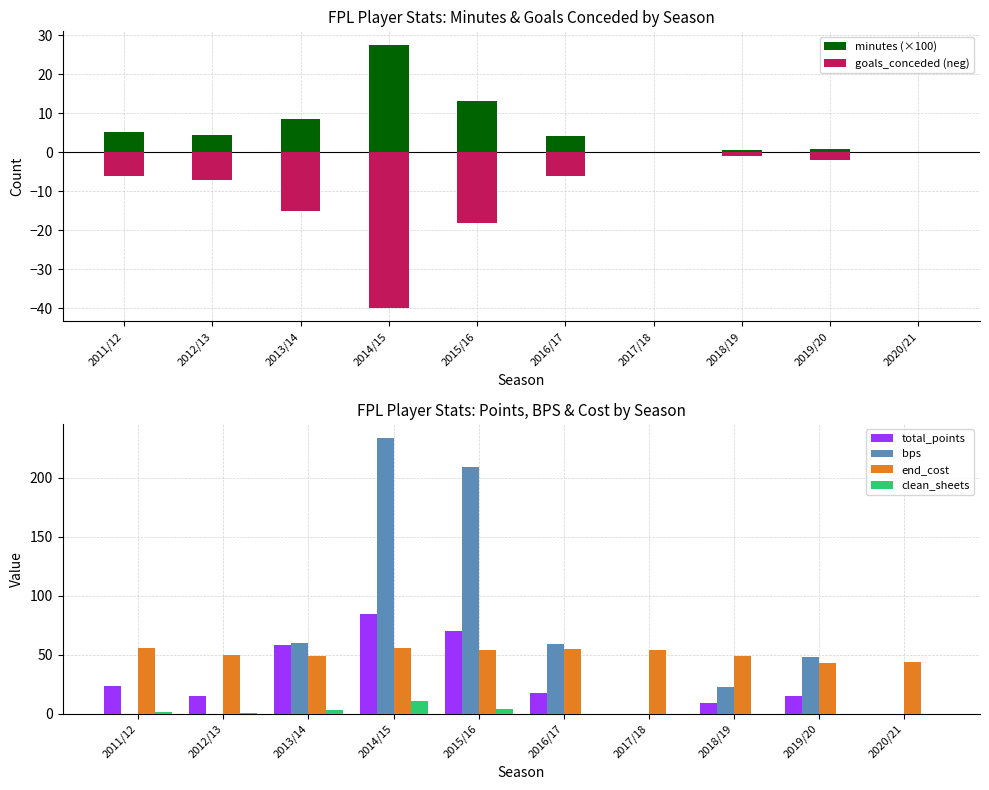

What are all the series names shown in the legend?

minutes (×100), goals_conceded (neg), total_points, bps, end_cost, clean_sheets